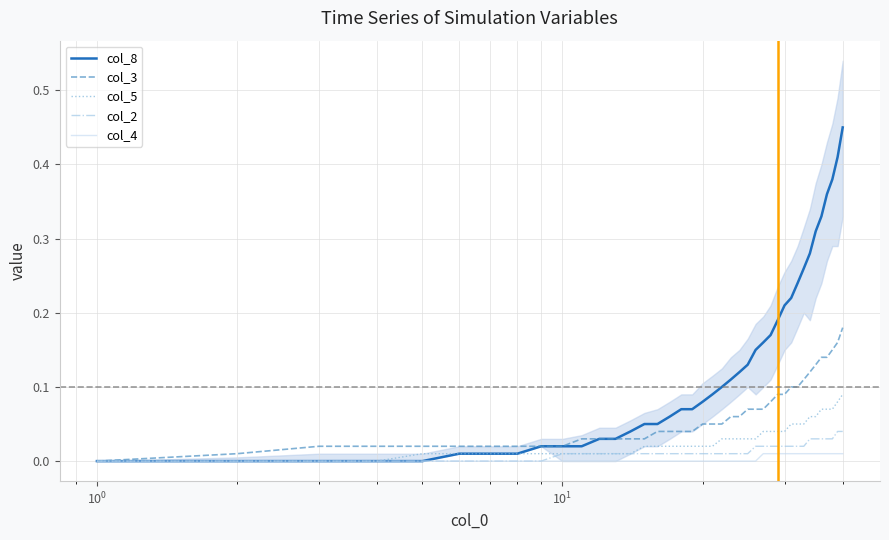

Does the chart have visible grid lines?

Yes